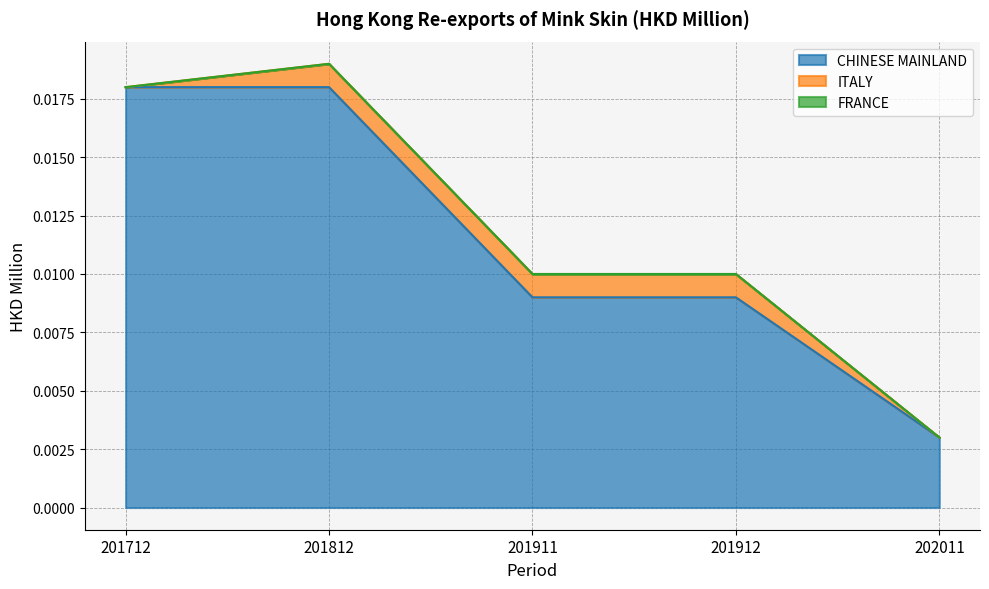

Does the chart have visible grid lines?

Yes